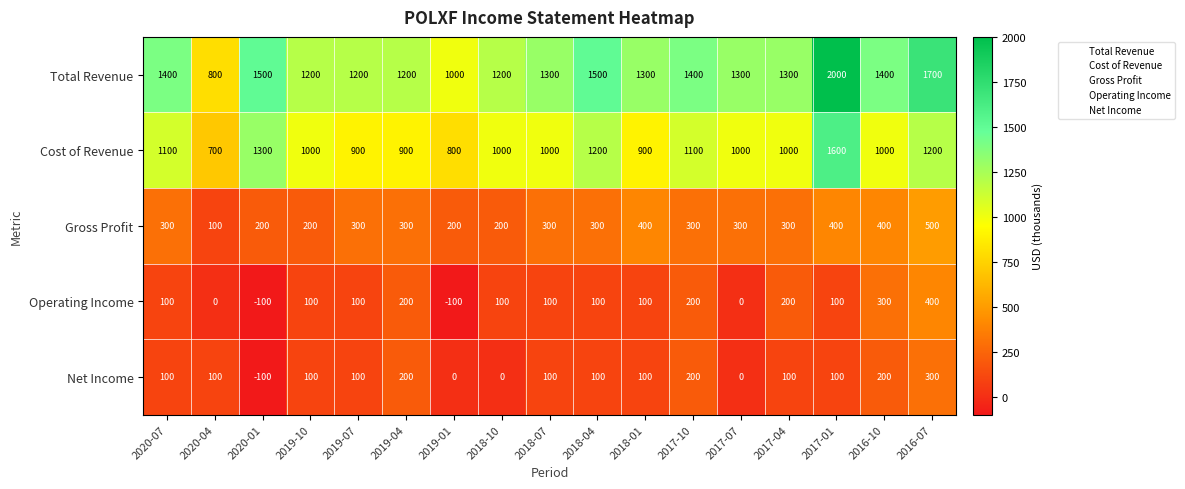

The value of Gross Profit at 2016-07 is 500. True or false?

True